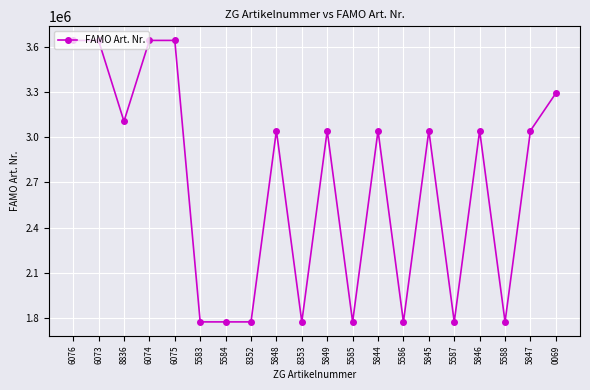

What is the change in value from 5848 to 5844?

-4